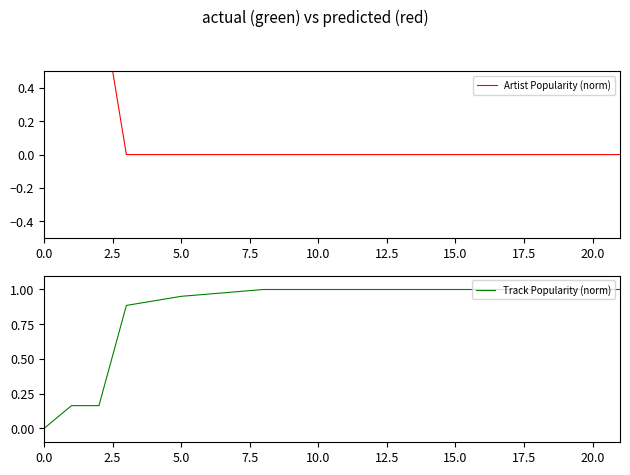

The value of Track Popularity (norm) at 5.0 is 0.5. True or false?

False